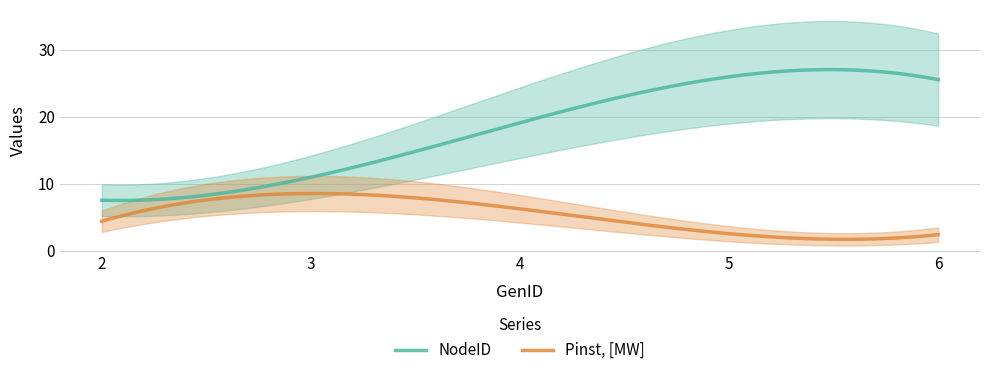

What is the minimum value for NodeID?

7.5